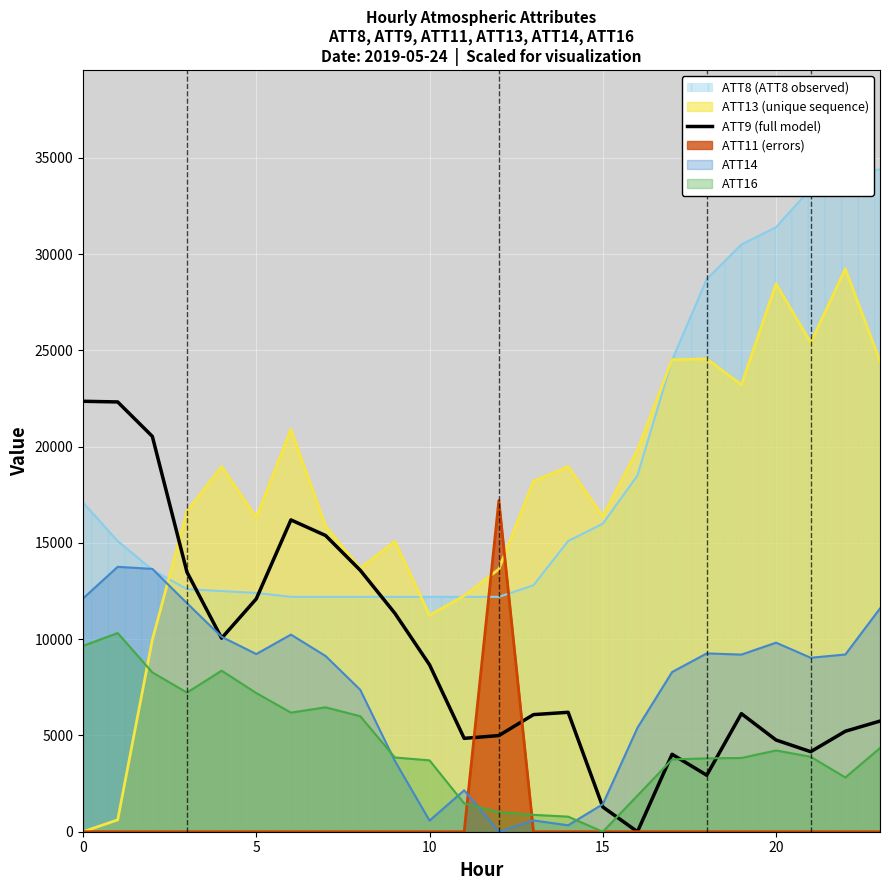

The value at 18 is 4274.7. True or false?

False